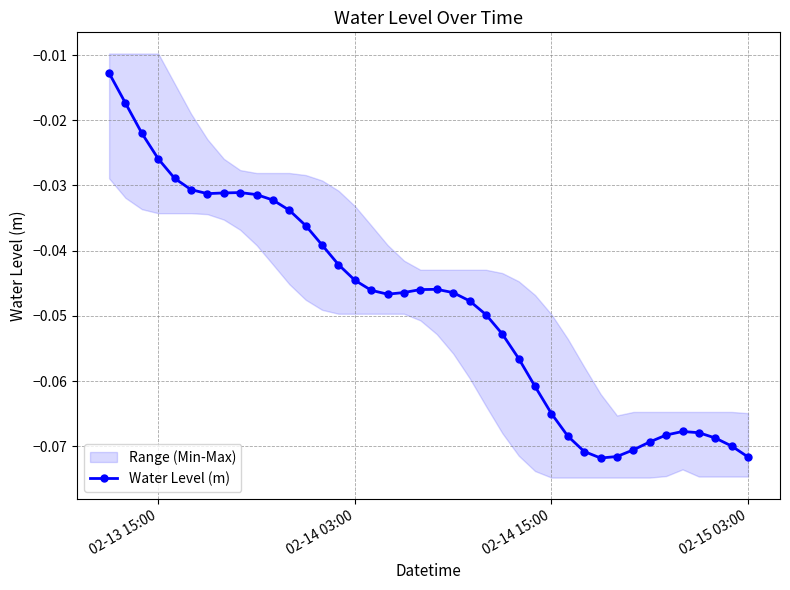

True or false: Water Level (m) has more than 1 interior local peaks.

True